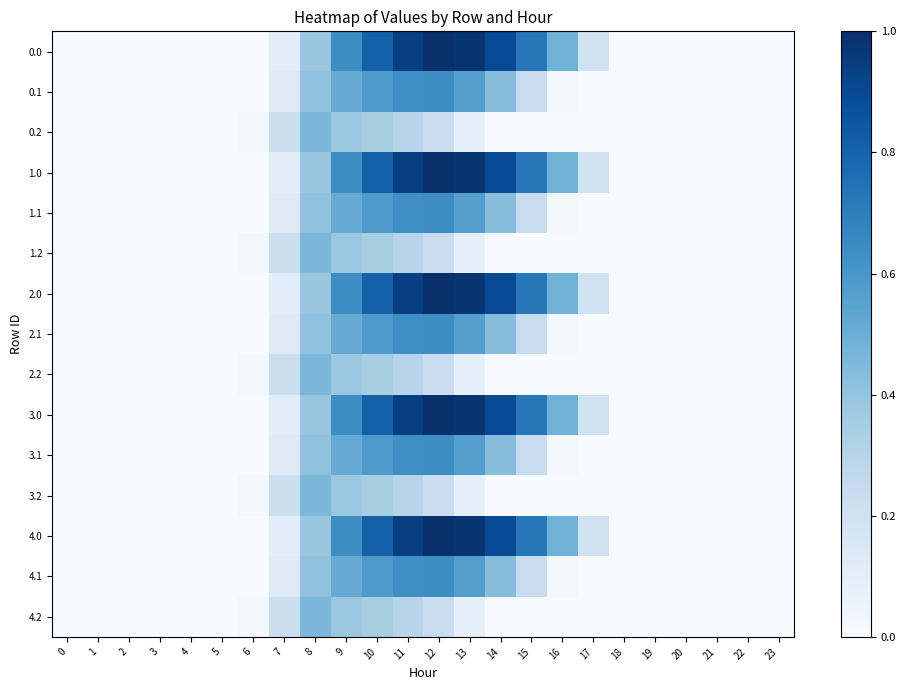

Reading left to right, transcribe all the data shown in this chart.

0.0: 0=0.0	1=0.0	2=0.0	3=0.0	4=0.0	5=0.0	6=0.0	7=134.3	8=489.3	9=804.0	10=1023.2	11=1185.2	12=1261.6	13=1237.4	14=1128.6	15=911.8	16=613.0	17=243.5	18=0.0	19=0.0	20=0.0	21=0.0	22=0.0	23=0.0
0.1: 0=0.0	1=0.0	2=0.0	3=0.0	4=0.0	5=0.0	6=0.0	7=153.2	8=514.8	9=646.9	10=742.1	11=800.2	12=806.9	13=715.3	14=544.1	15=301.4	16=26.8	17=0.0	18=0.0	19=0.0	20=0.0	21=0.0	22=0.0	23=0.0
0.2: 0=0.0	1=0.0	2=0.0	3=0.0	4=0.0	5=0.0	6=29.3	7=276.9	8=576.6	9=480.7	10=430.5	11=374.4	12=289.5	13=107.8	14=0.0	15=0.0	16=0.0	17=0.0	18=0.0	19=0.0	20=0.0	21=0.0	22=0.0	23=0.0
1.0: 0=0.0	1=0.0	2=0.0	3=0.0	4=0.0	5=0.0	6=0.0	7=134.3	8=489.3	9=804.0	10=1023.2	11=1185.2	12=1261.6	13=1237.4	14=1128.6	15=911.8	16=613.0	17=243.5	18=0.0	19=0.0	20=0.0	21=0.0	22=0.0	23=0.0
1.1: 0=0.0	1=0.0	2=0.0	3=0.0	4=0.0	5=0.0	6=0.0	7=153.2	8=514.8	9=646.9	10=742.1	11=800.2	12=806.9	13=715.3	14=544.1	15=301.4	16=26.8	17=0.0	18=0.0	19=0.0	20=0.0	21=0.0	22=0.0	23=0.0
1.2: 0=0.0	1=0.0	2=0.0	3=0.0	4=0.0	5=0.0	6=29.3	7=276.9	8=576.6	9=480.7	10=430.5	11=374.4	12=289.5	13=107.8	14=0.0	15=0.0	16=0.0	17=0.0	18=0.0	19=0.0	20=0.0	21=0.0	22=0.0	23=0.0
2.0: 0=0.0	1=0.0	2=0.0	3=0.0	4=0.0	5=0.0	6=0.0	7=134.3	8=489.3	9=804.0	10=1023.2	11=1185.2	12=1261.6	13=1237.4	14=1128.6	15=911.8	16=613.0	17=243.5	18=0.0	19=0.0	20=0.0	21=0.0	22=0.0	23=0.0
2.1: 0=0.0	1=0.0	2=0.0	3=0.0	4=0.0	5=0.0	6=0.0	7=153.2	8=514.8	9=646.9	10=742.1	11=800.2	12=806.9	13=715.3	14=544.1	15=301.4	16=26.8	17=0.0	18=0.0	19=0.0	20=0.0	21=0.0	22=0.0	23=0.0
2.2: 0=0.0	1=0.0	2=0.0	3=0.0	4=0.0	5=0.0	6=29.3	7=276.9	8=576.6	9=480.7	10=430.5	11=374.4	12=289.5	13=107.8	14=0.0	15=0.0	16=0.0	17=0.0	18=0.0	19=0.0	20=0.0	21=0.0	22=0.0	23=0.0
3.0: 0=0.0	1=0.0	2=0.0	3=0.0	4=0.0	5=0.0	6=0.0	7=134.3	8=489.3	9=804.0	10=1023.2	11=1185.2	12=1261.6	13=1237.4	14=1128.6	15=911.8	16=613.0	17=243.5	18=0.0	19=0.0	20=0.0	21=0.0	22=0.0	23=0.0
3.1: 0=0.0	1=0.0	2=0.0	3=0.0	4=0.0	5=0.0	6=0.0	7=153.2	8=514.8	9=646.9	10=742.1	11=800.2	12=806.9	13=715.3	14=544.1	15=301.4	16=26.8	17=0.0	18=0.0	19=0.0	20=0.0	21=0.0	22=0.0	23=0.0
3.2: 0=0.0	1=0.0	2=0.0	3=0.0	4=0.0	5=0.0	6=29.3	7=276.9	8=576.6	9=480.7	10=430.5	11=374.4	12=289.5	13=107.8	14=0.0	15=0.0	16=0.0	17=0.0	18=0.0	19=0.0	20=0.0	21=0.0	22=0.0	23=0.0
4.0: 0=0.0	1=0.0	2=0.0	3=0.0	4=0.0	5=0.0	6=0.0	7=134.3	8=489.3	9=804.0	10=1023.2	11=1185.2	12=1261.6	13=1237.4	14=1128.6	15=911.8	16=613.0	17=243.5	18=0.0	19=0.0	20=0.0	21=0.0	22=0.0	23=0.0
4.1: 0=0.0	1=0.0	2=0.0	3=0.0	4=0.0	5=0.0	6=0.0	7=153.2	8=514.8	9=646.9	10=742.1	11=800.2	12=806.9	13=715.3	14=544.1	15=301.4	16=26.8	17=0.0	18=0.0	19=0.0	20=0.0	21=0.0	22=0.0	23=0.0
4.2: 0=0.0	1=0.0	2=0.0	3=0.0	4=0.0	5=0.0	6=29.3	7=276.9	8=576.6	9=480.7	10=430.5	11=374.4	12=289.5	13=107.8	14=0.0	15=0.0	16=0.0	17=0.0	18=0.0	19=0.0	20=0.0	21=0.0	22=0.0	23=0.0